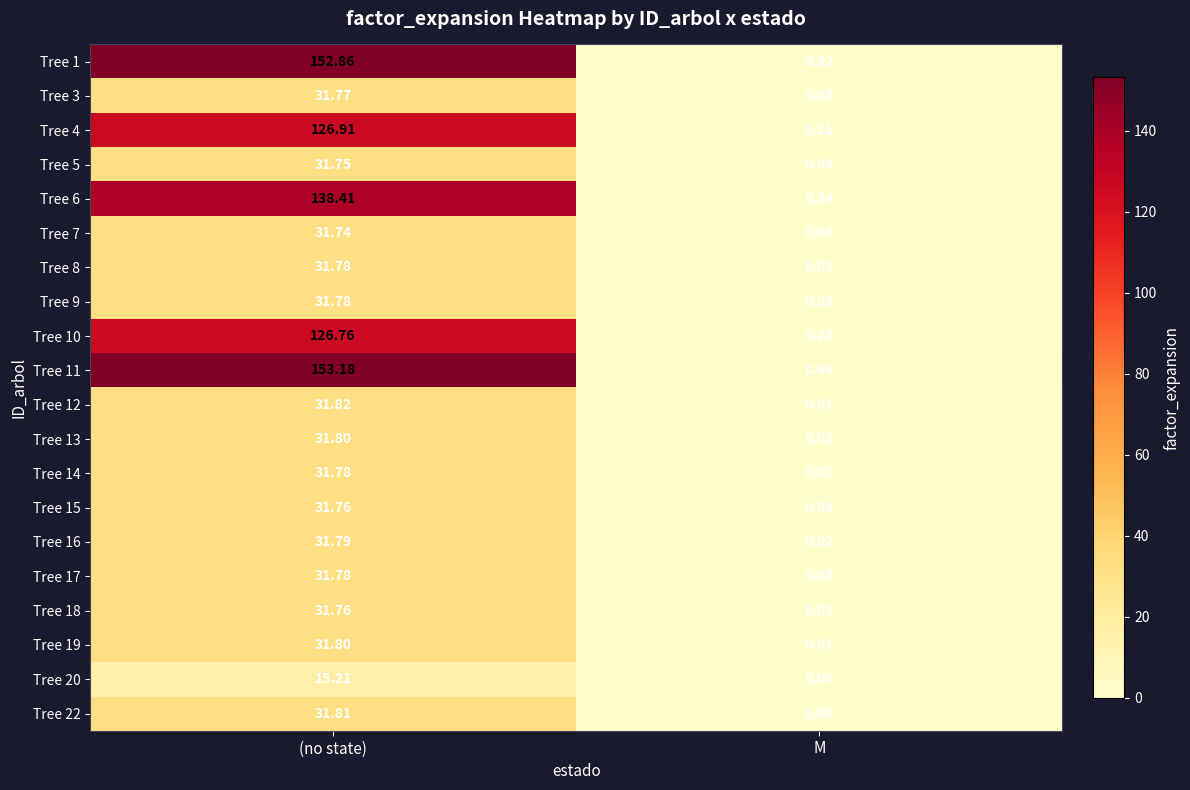

At which category is the sum across all series the highest?

(no state)